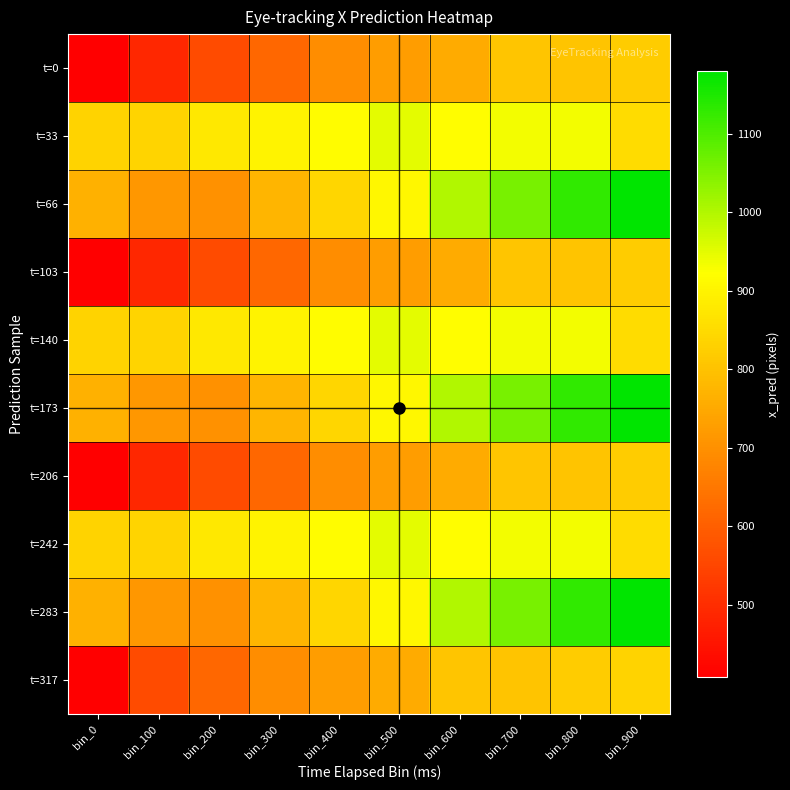

Which series has the largest total across all categories?

t=66